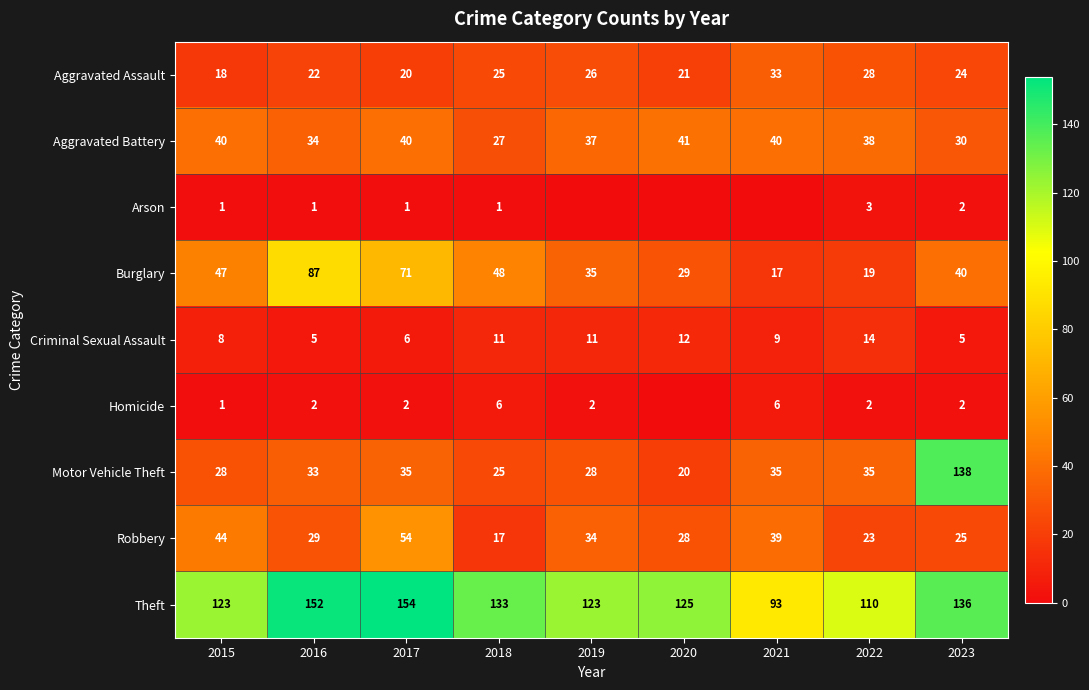

List the labels in order of Aggravated Assault value, largest first.

2021, 2022, 2019, 2018, 2023, 2016, 2020, 2017, 2015